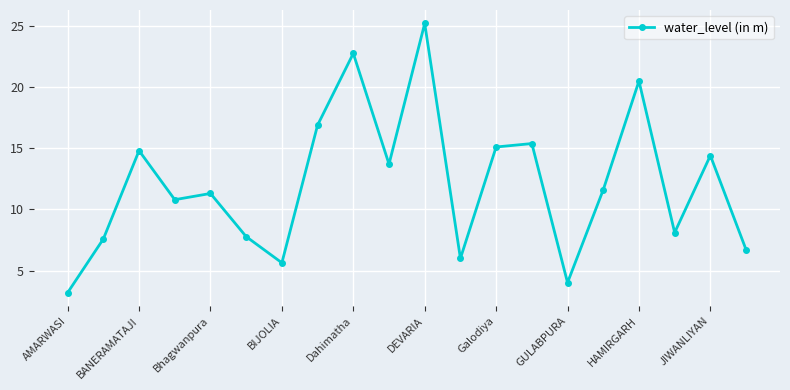

How many points are lower than both their immediate neighbors (excluding endpoints)?

6